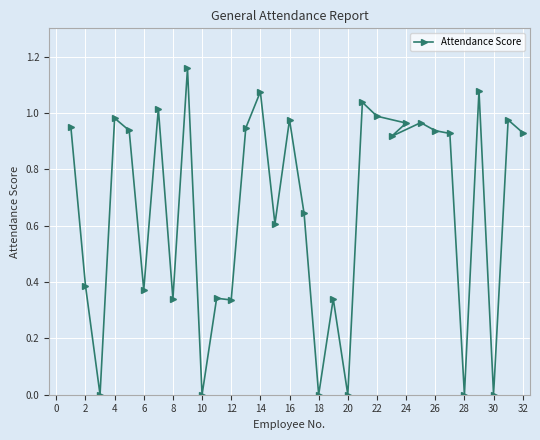

The chart shows a value of 0.5 at 12. True or false?

False